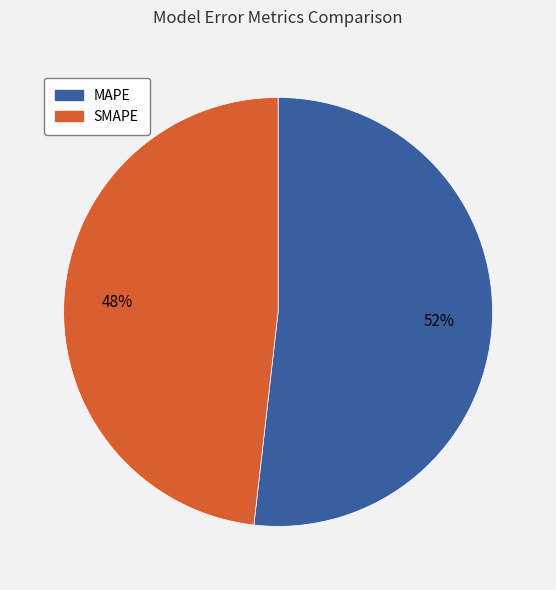

What is the ratio of the value at SMAPE to the value at MAPE?

0.9